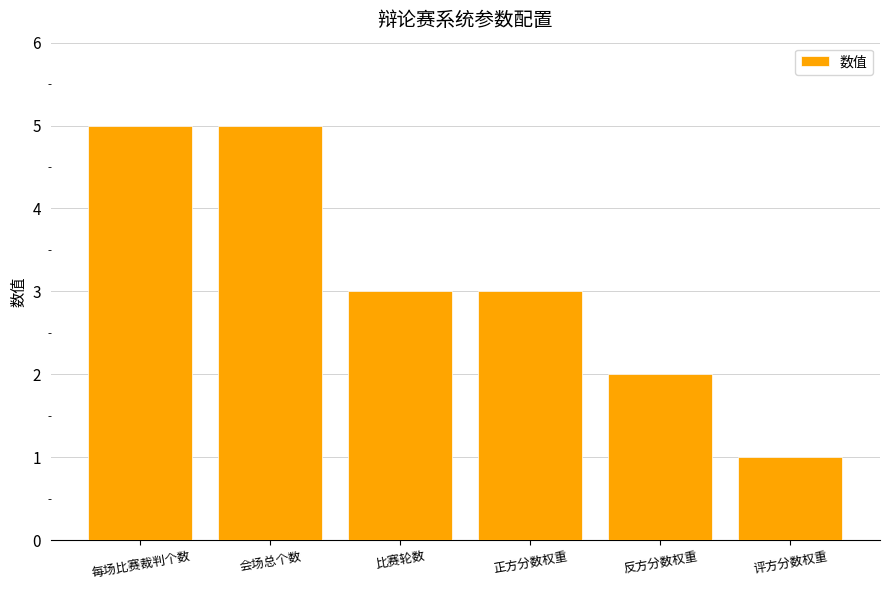

What is the change in value from 每场比赛裁判个数 to 评方分数权重?

-4